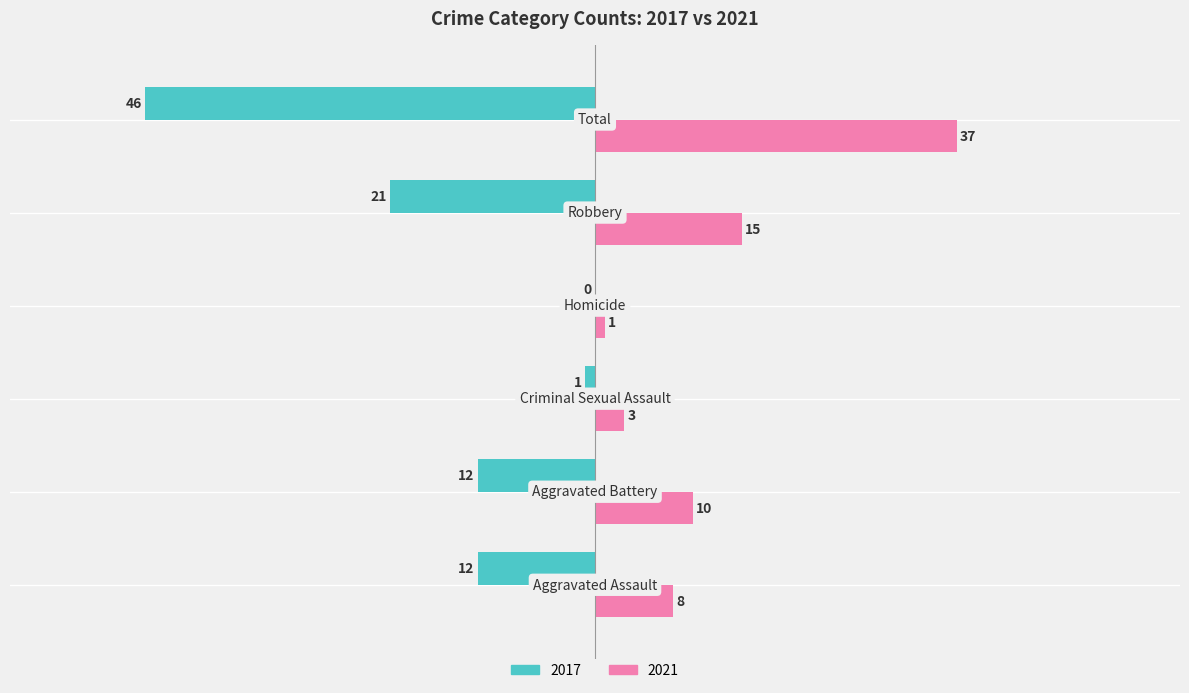

Which series has the largest total across all categories?

2021